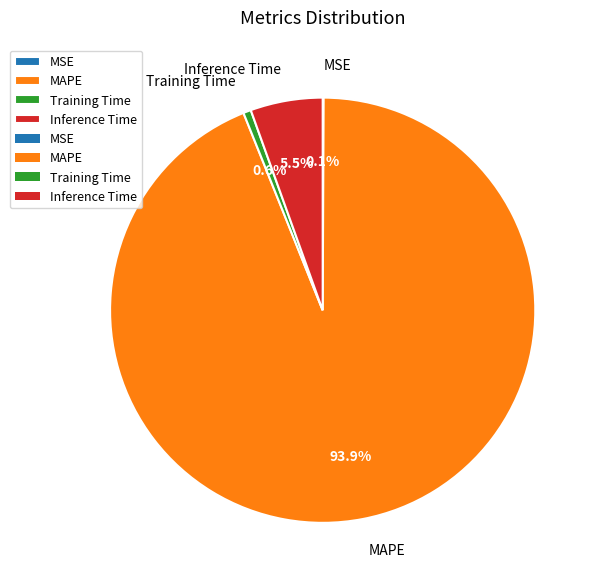

Which has a higher value, MAPE or Inference Time?

MAPE